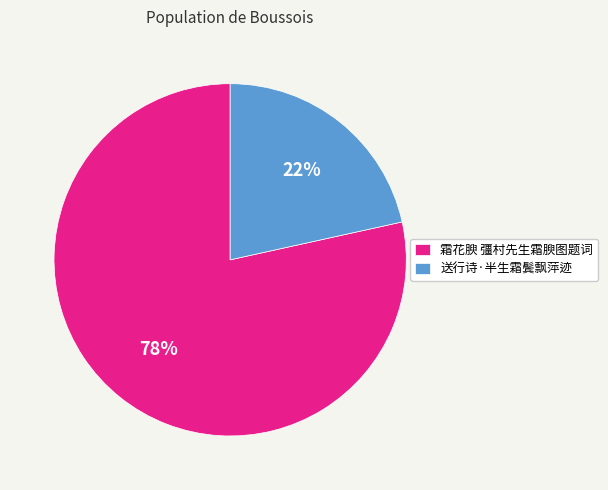

What percentage is the 霜花腴 彊村先生霜腴图题词 slice, to the nearest percent?

78%